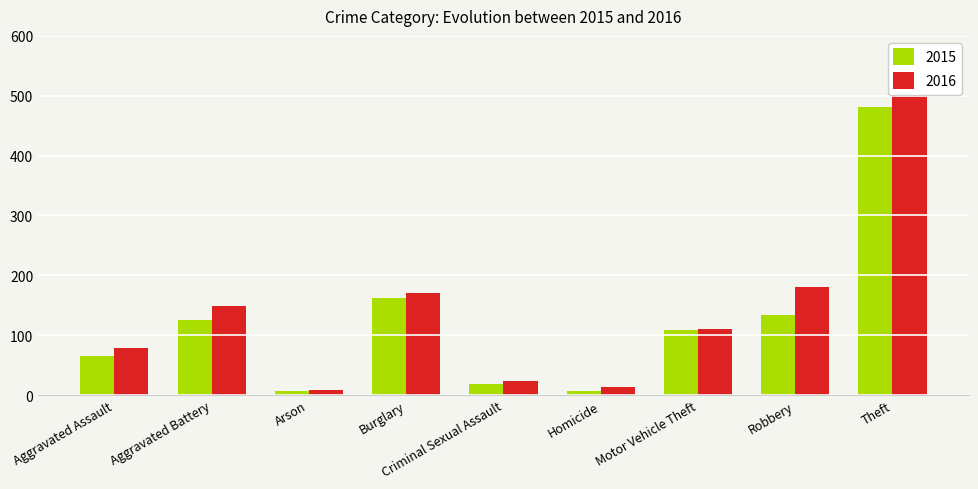

Reading right to left, extract all data points from this chart.

2015: 481	134	109	6	18	162	6	126	66
2016: 531	181	111	13	24	170	8	149	79